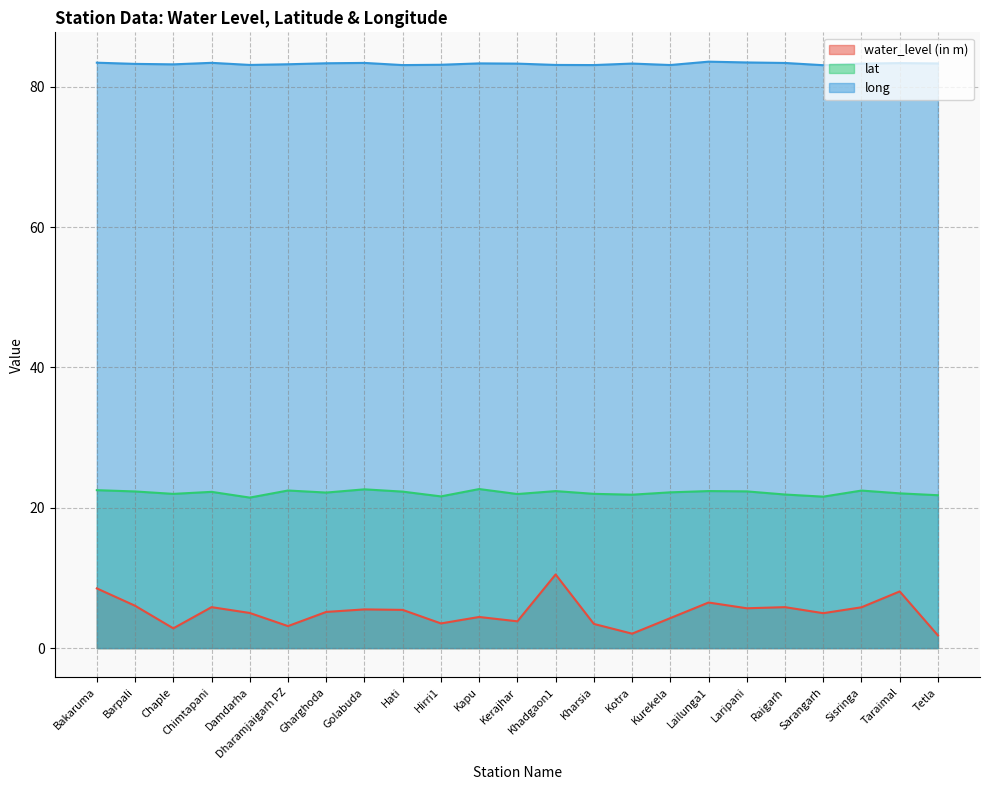

The long series shows 83.3 at Kerajhar. True or false?

True